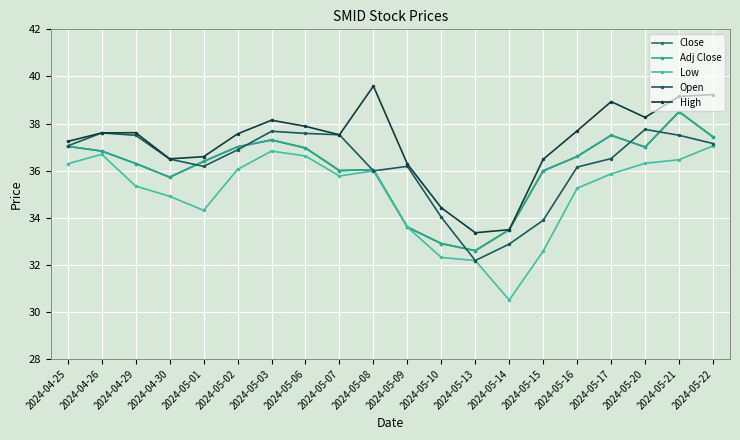

What is the minimum value shown in the chart?

30.5